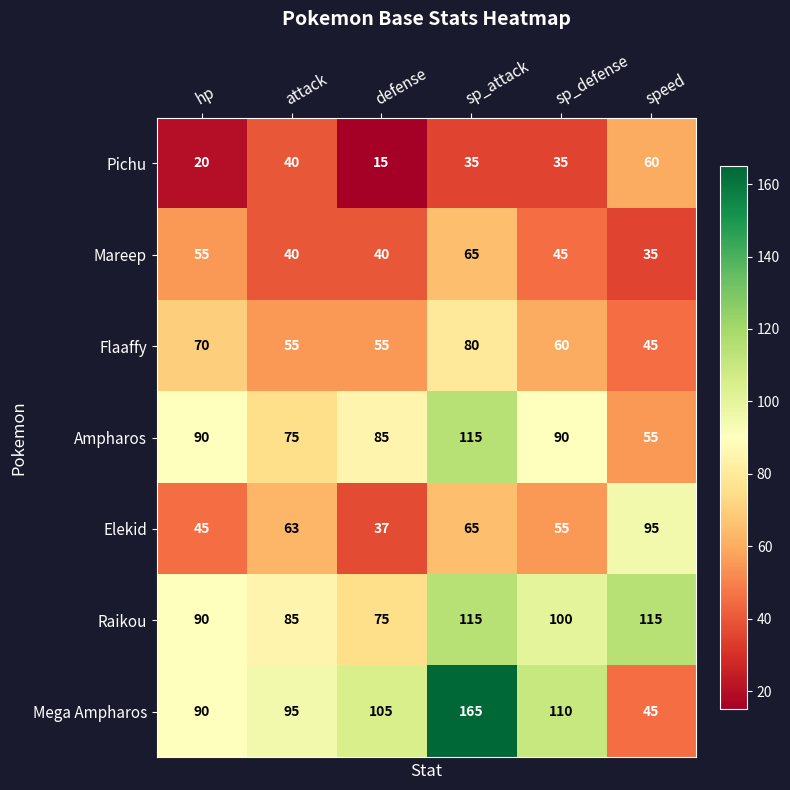

Which series has the largest total across all categories?

Mega Ampharos